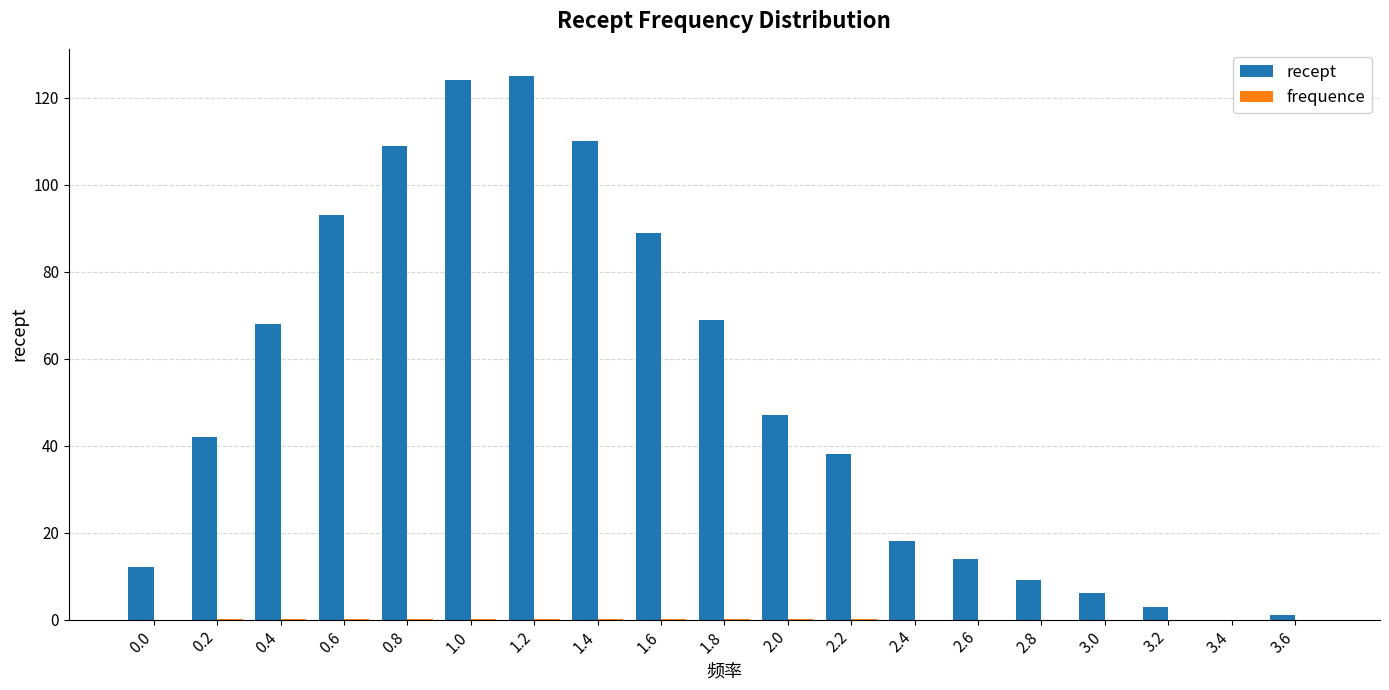

What is the highest value of the recept series?

125.0